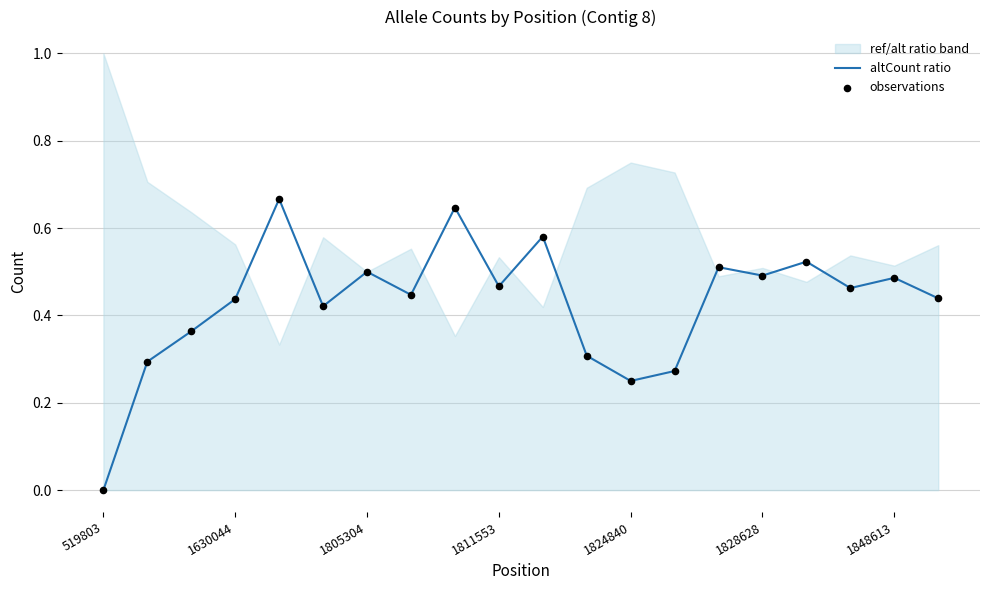

At how many categories does at least one series exceed 0?

19